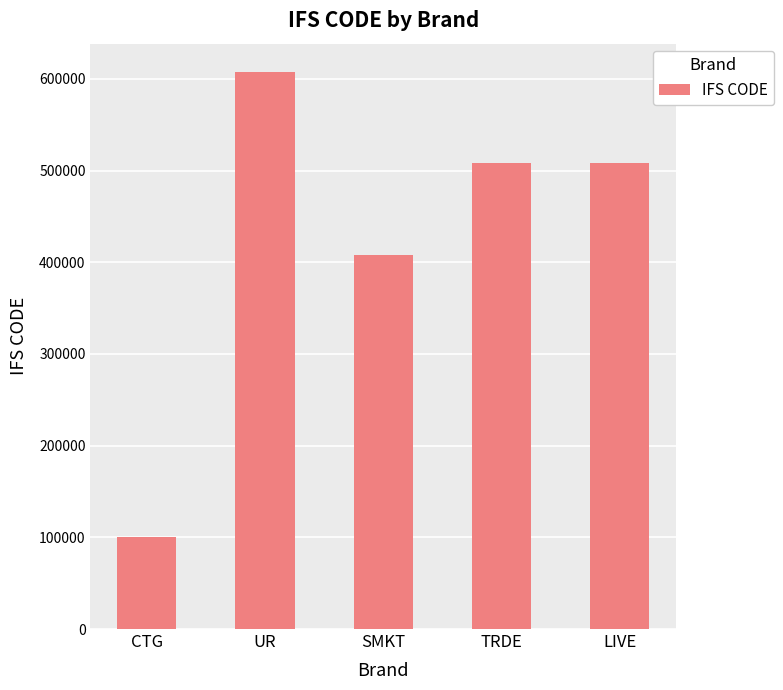

The value at TRDE is 153616. True or false?

False